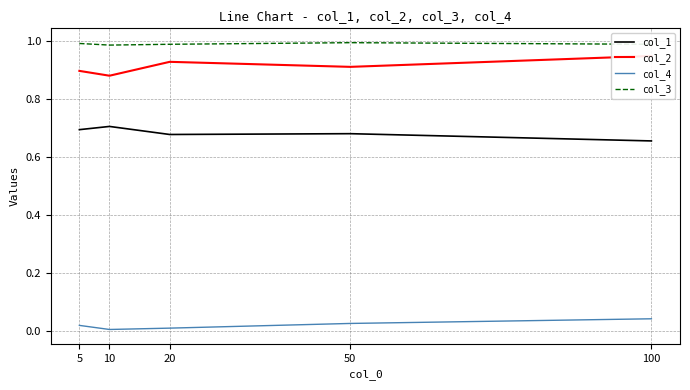

The value of col_1 at 50 is 0.7. True or false?

True